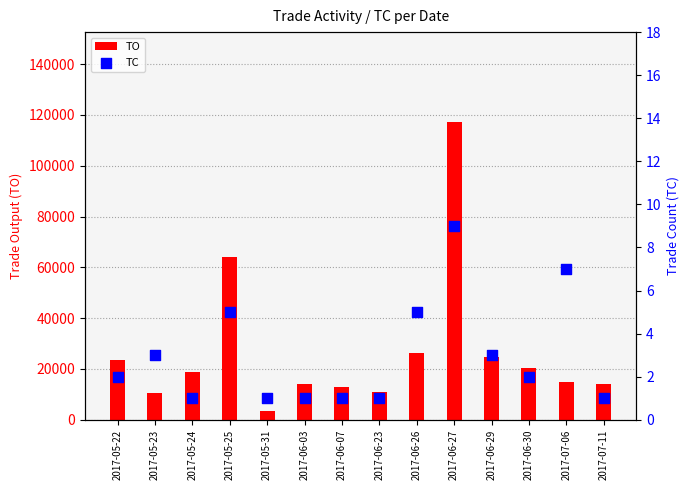

What is the total value across all series at 2017-07-11?

14001